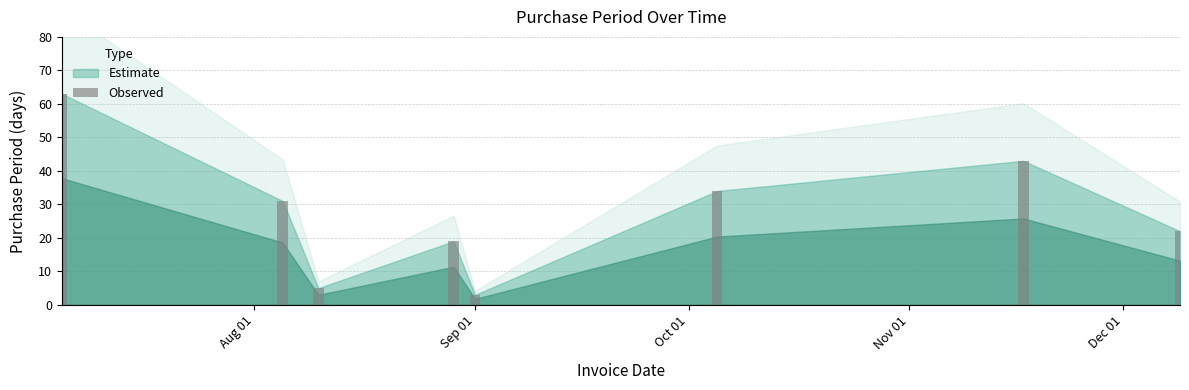

What is the average value?

28